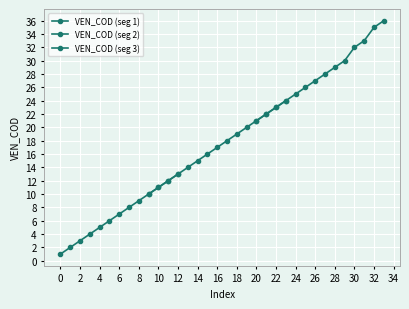

Rank the categories by value from lowest to highest.

1, 2, 3, 4, 5, 6, 7, 8, 9, 10, 11, 12, 13, 14, 15, 16, 17, 18, 19, 20, 21, 22, 23, 24, 25, 26, 27, 28, 29, 30, 32, 33, 35, 36